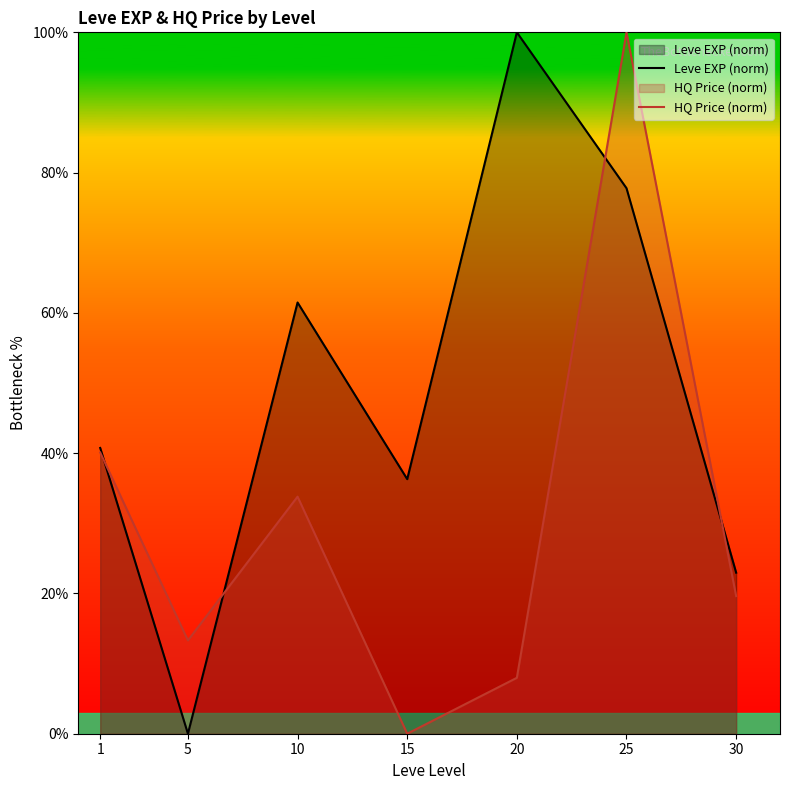

True or false: Leve EXP (norm) has a value of 55.4 at 15.

False